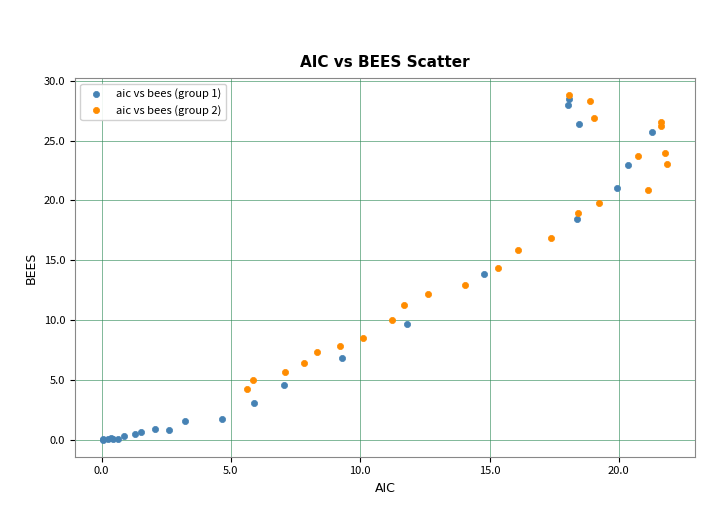

Which series contains the highest Y value?

aic vs bees (group 2)